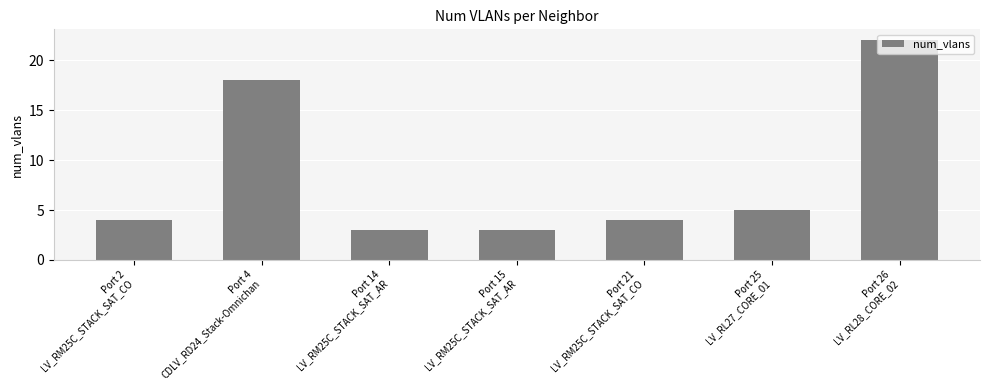

How many series are shown in this chart?

1